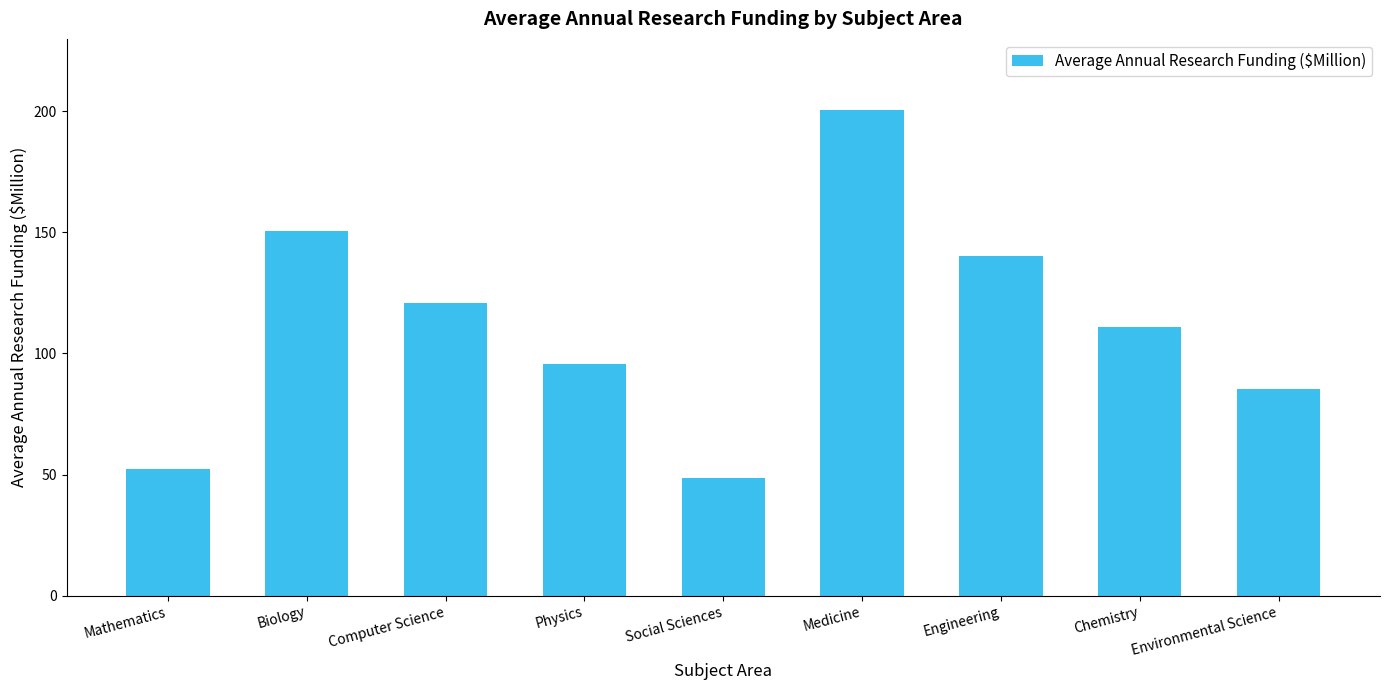

What is the difference between the second highest and second lowest values?

98.4